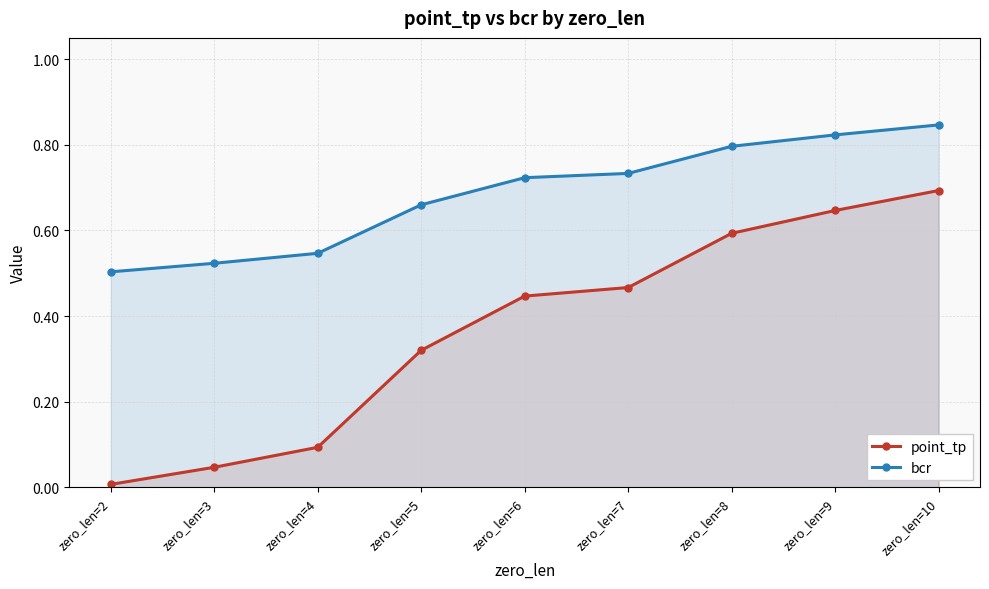

Count the number of categories in the chart.

9